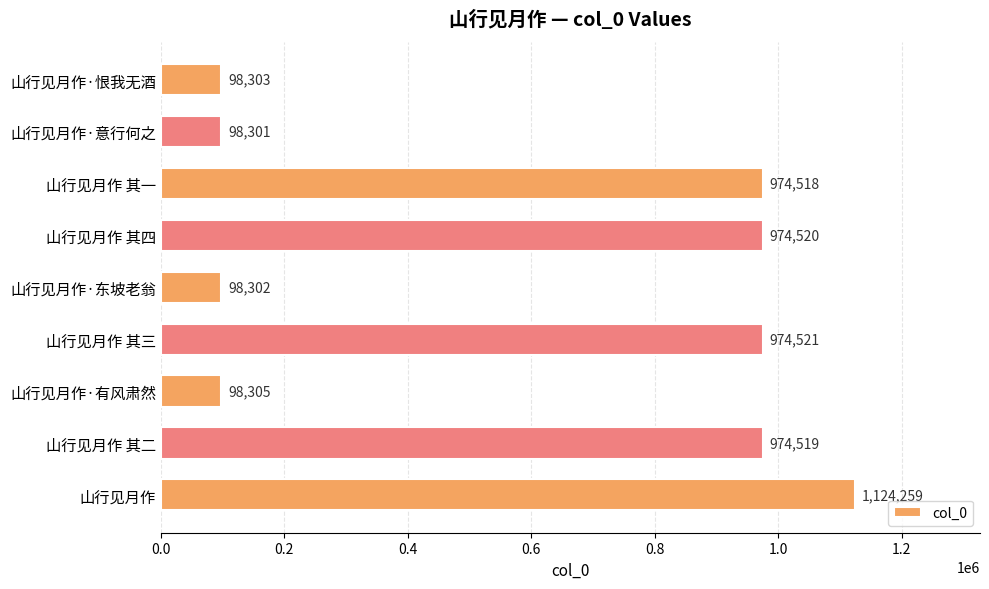

What is the difference between the values at 山行见月作 其三 and 山行见月作?

149738